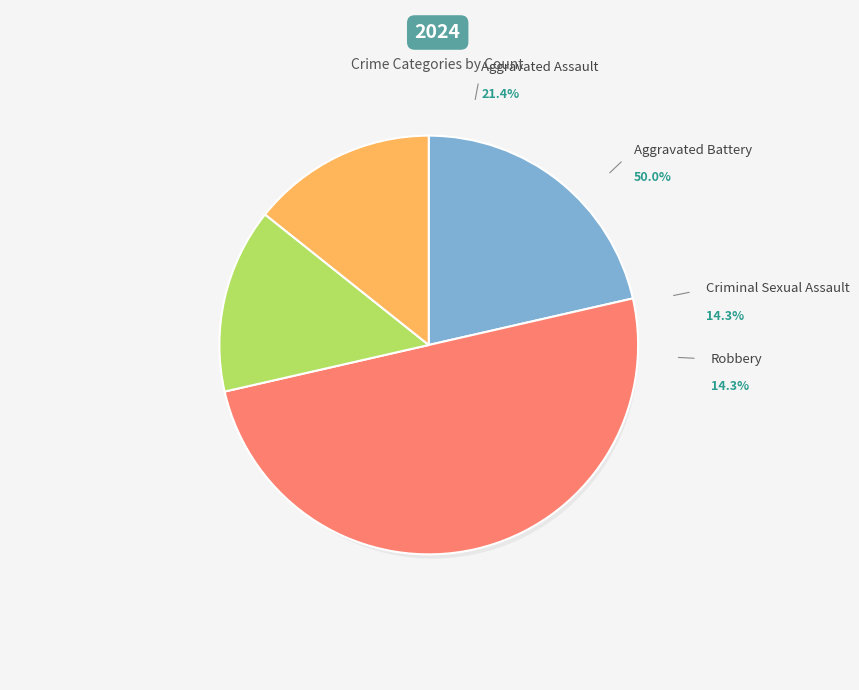

What is the ratio of the value at Aggravated Battery to the value at Criminal Sexual Assault?

3.5